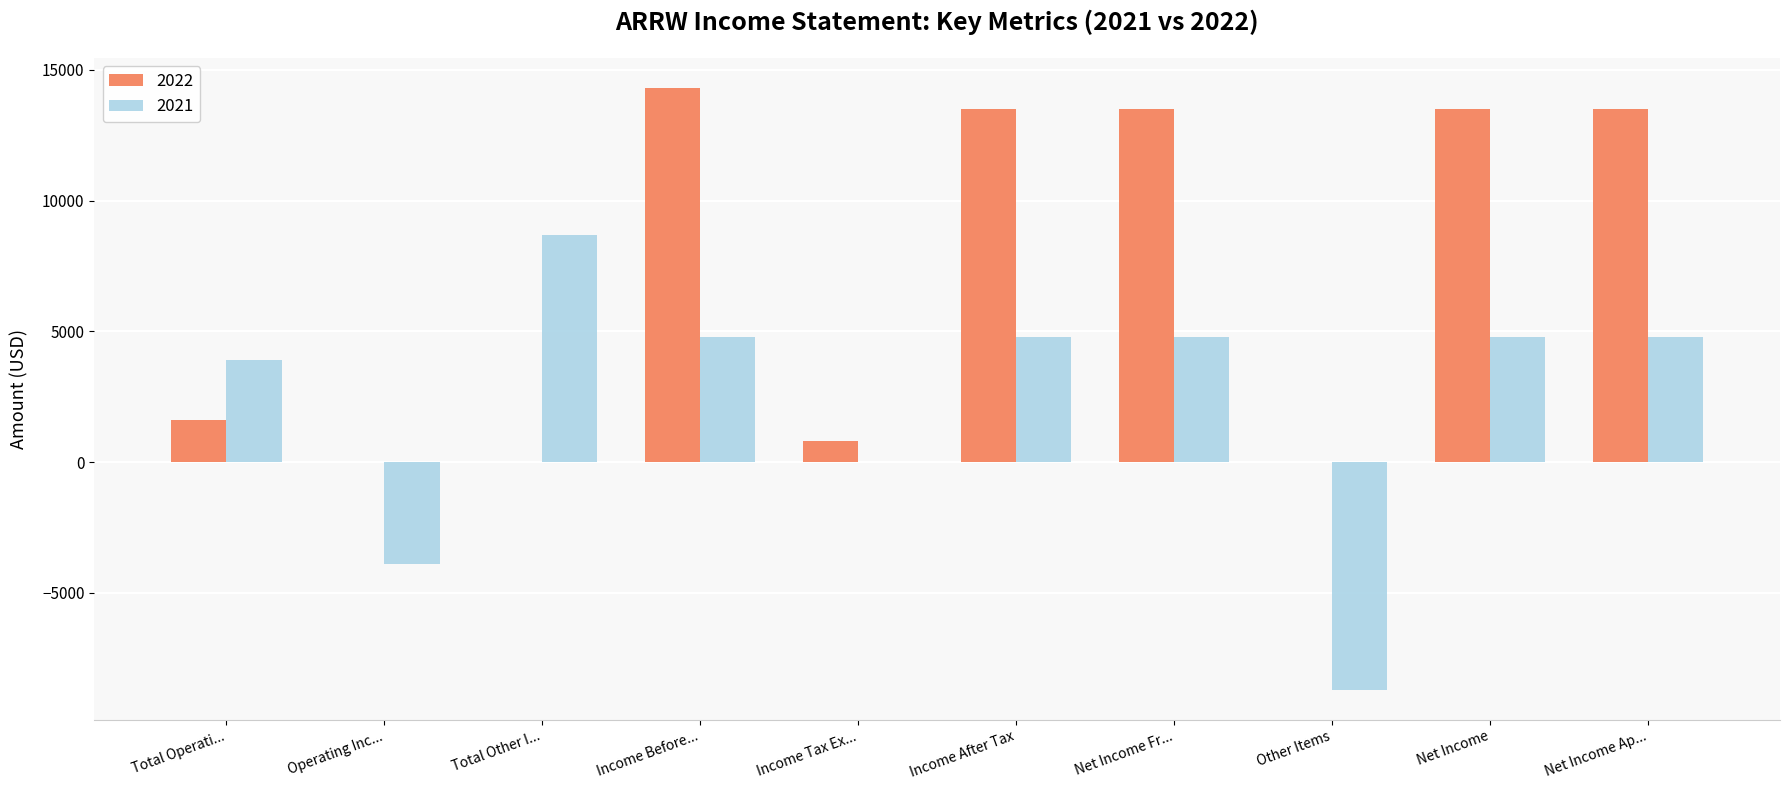

Is it true that 2021 equals -8700 at Other Items?

True